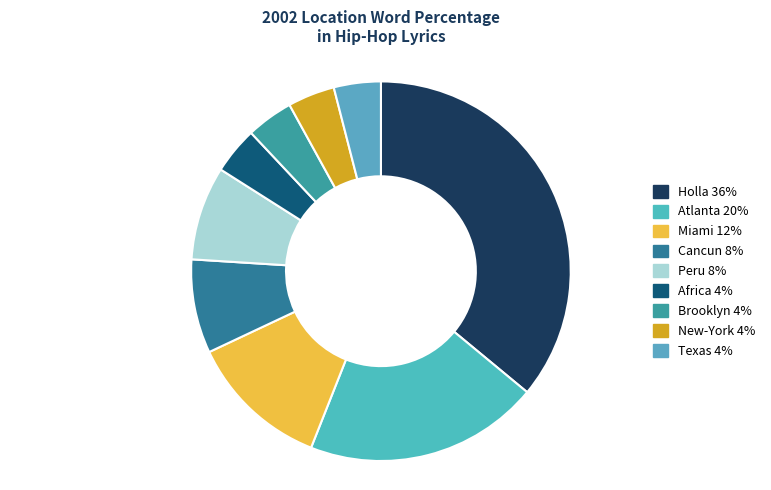

Does Brooklyn account for over 50% of the chart?

No